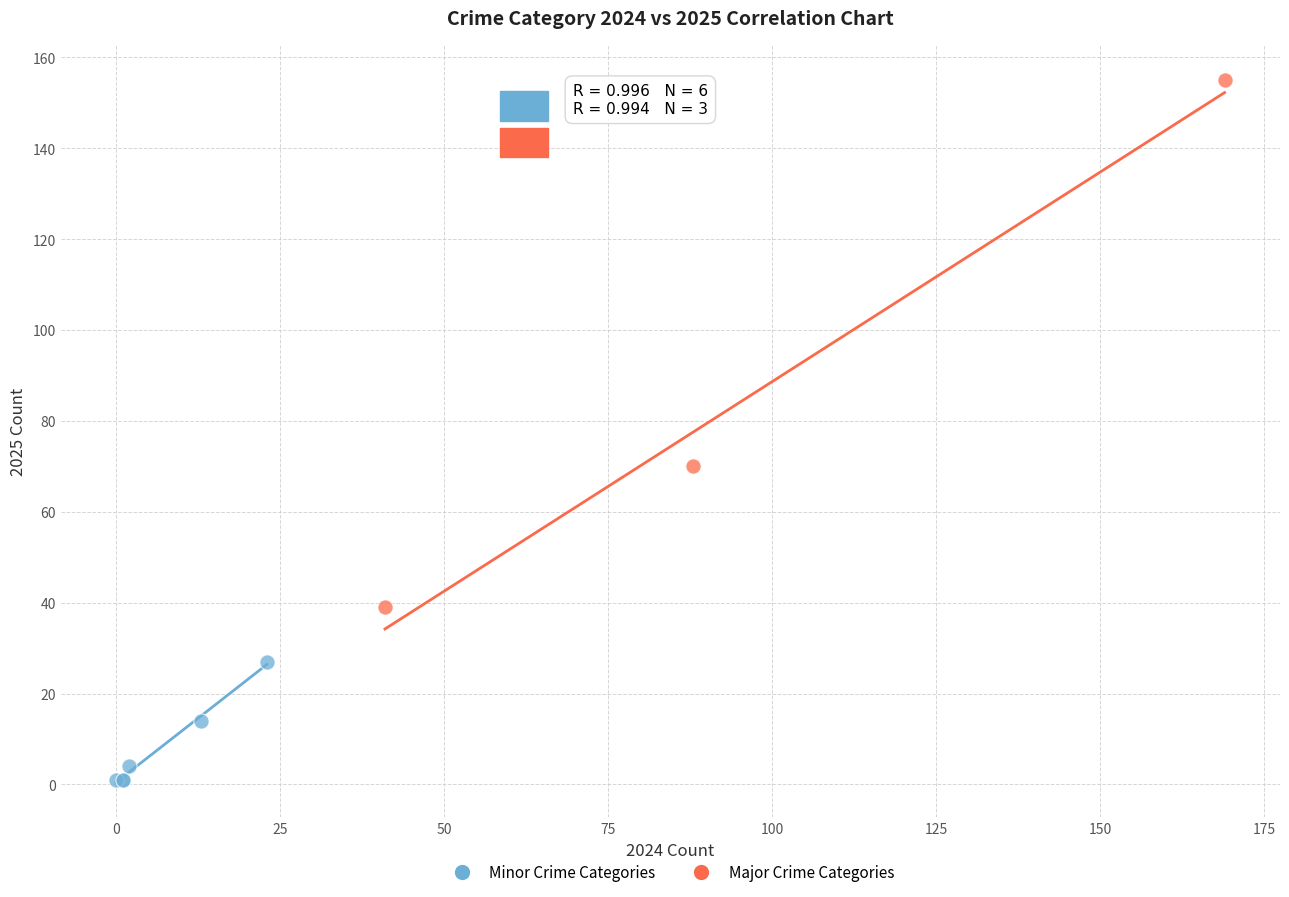

Which series contains the highest Y value?

Major Crime Categories